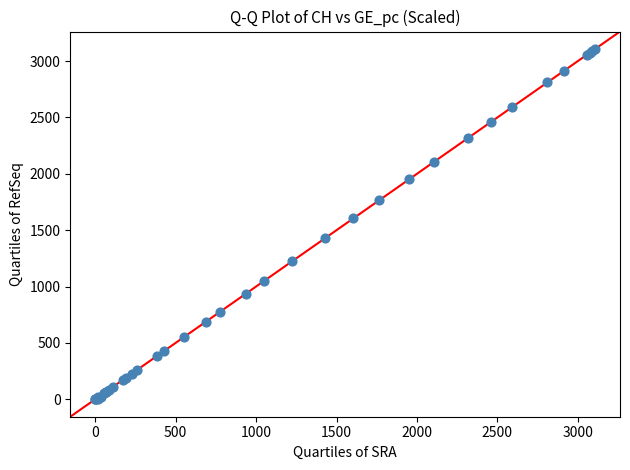

What Y value in the scatter plot is closest to 1553?

1604.0